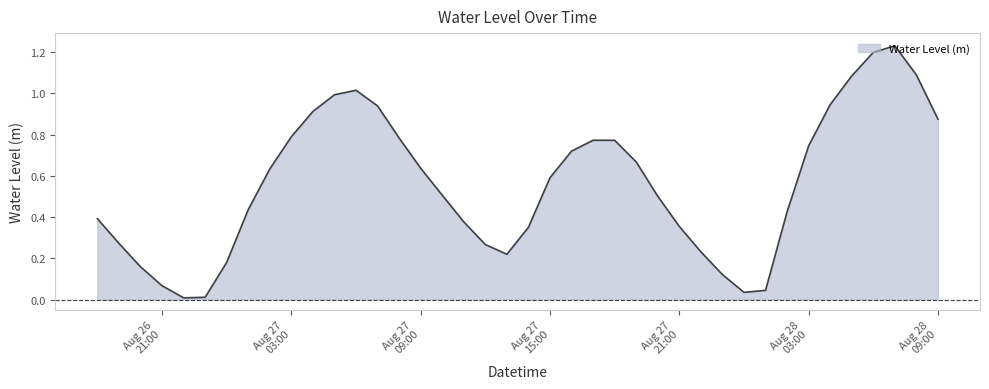

How many lines are shown in the chart?

1